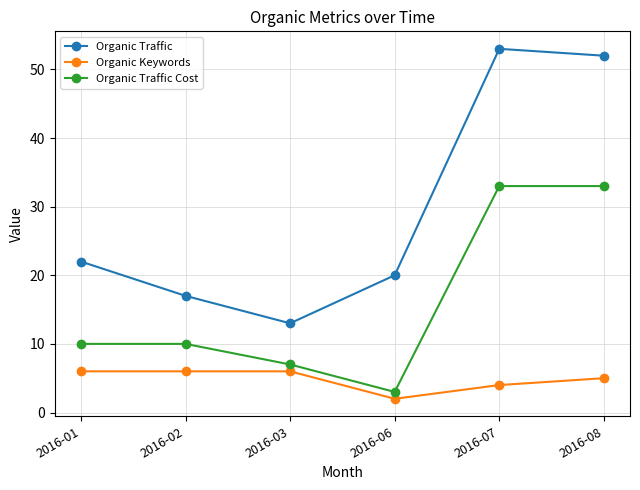

The Organic Traffic series shows 80 at 2016-08. True or false?

False